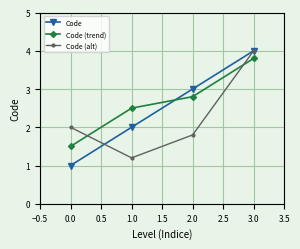

What are all the series names shown in the legend?

Code, Code (trend), Code (alt)